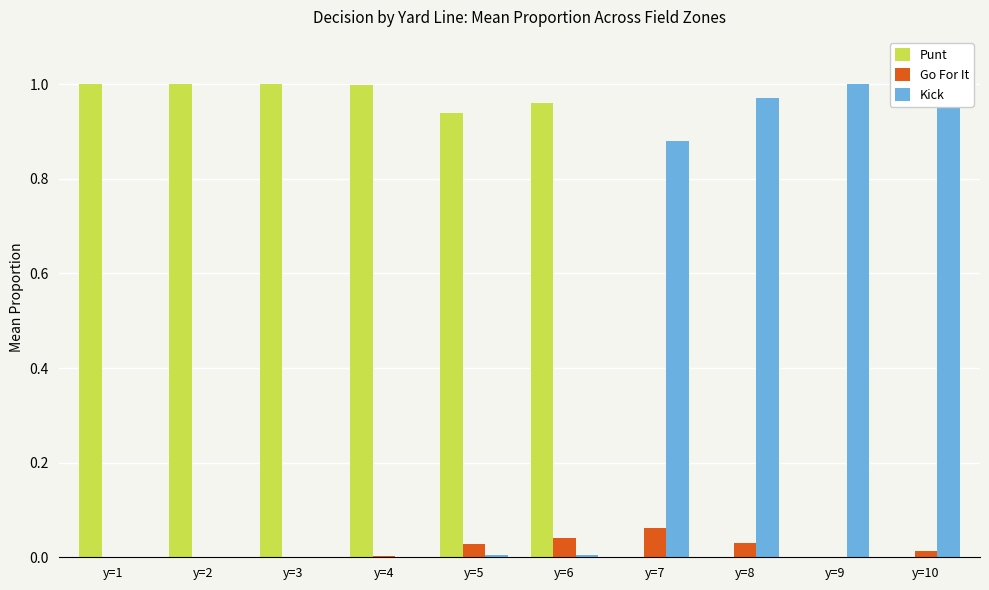

The value of Punt at y=2 is 1.0. True or false?

True